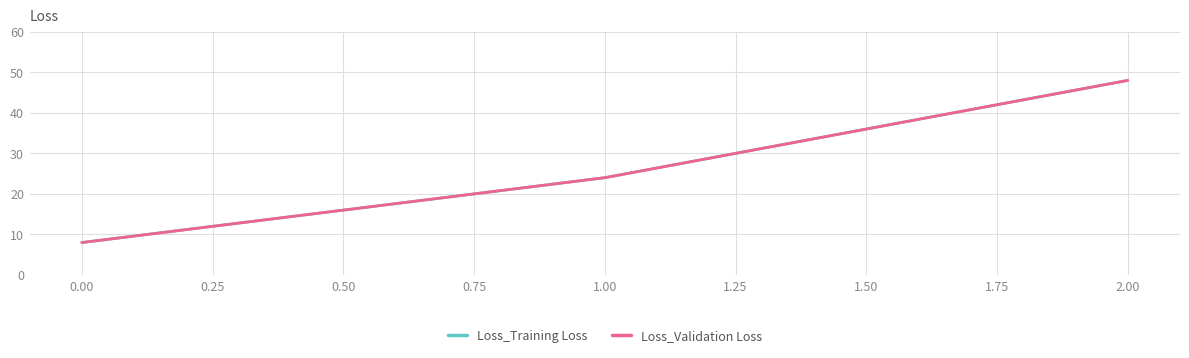

Is this an area chart (filled region under the line)?

No